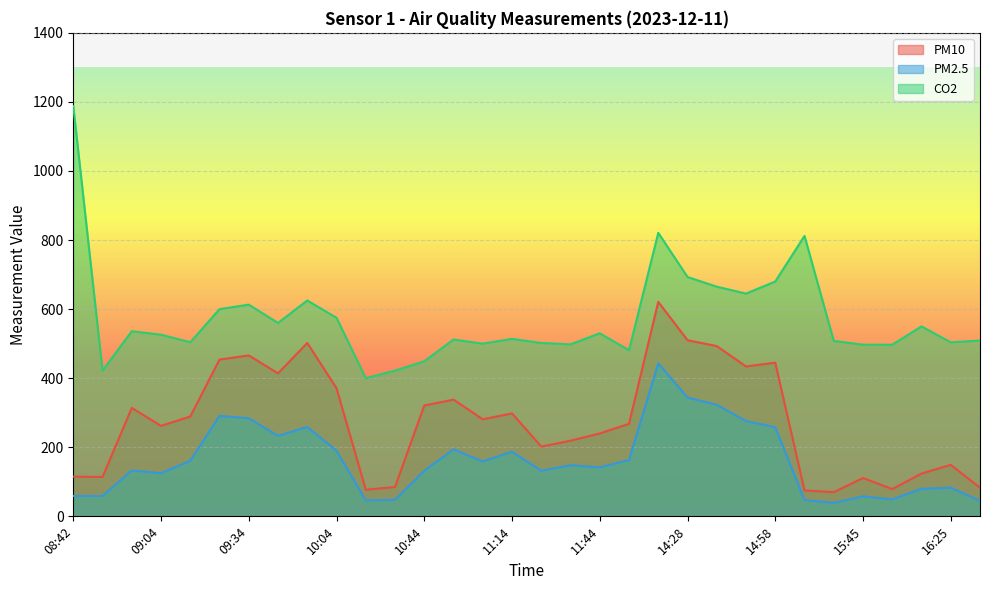

What value does the PM2.5 series have at 10:14, to the nearest 50?

50